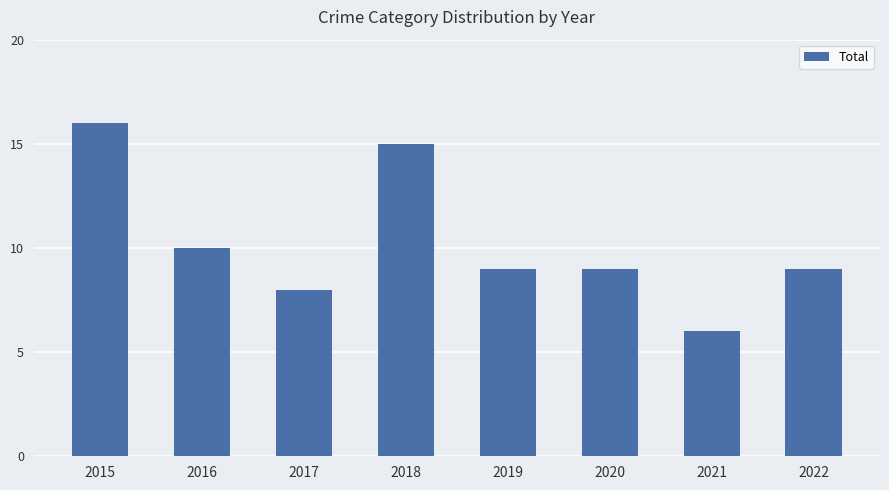

What is the difference between the second highest and minimum values?

9